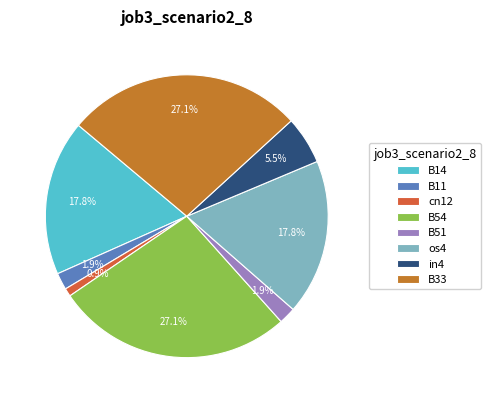

Count the number of slices in the pie.

8